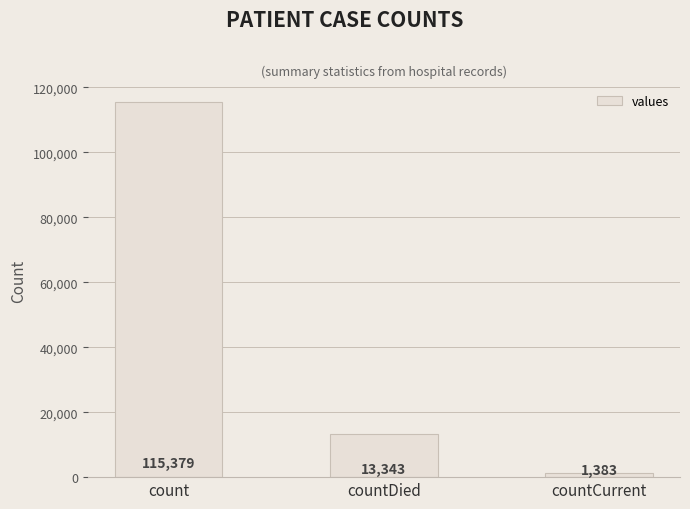

List the labels in order of value, largest first.

count, countDied, countCurrent